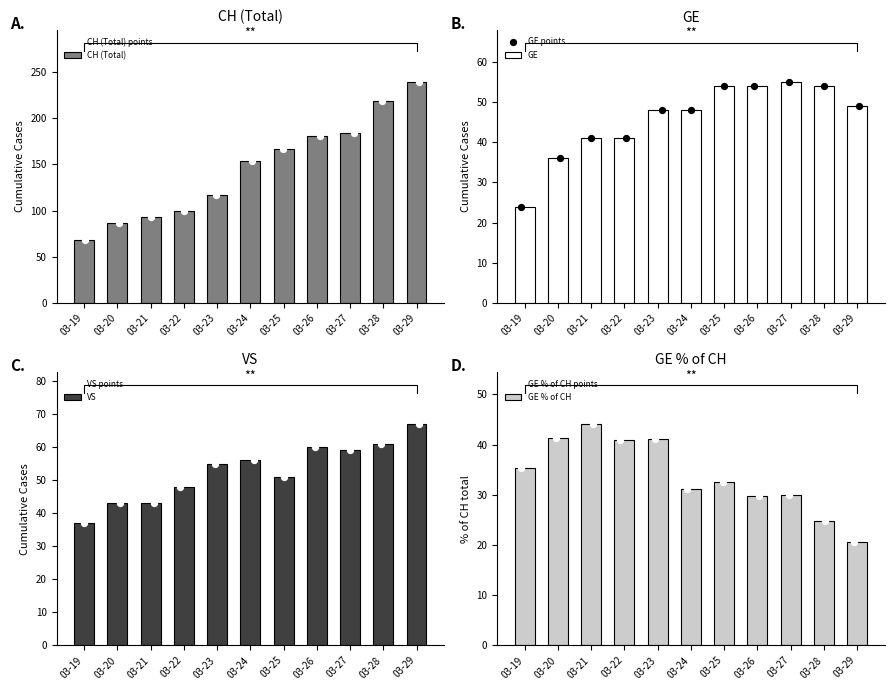

Which series reaches the maximum Y coordinate?

CH